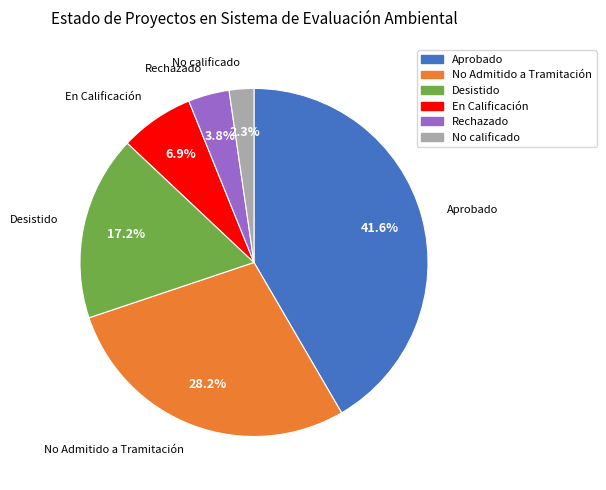

Between No Admitido a Tramitación and Aprobado, which is larger?

Aprobado